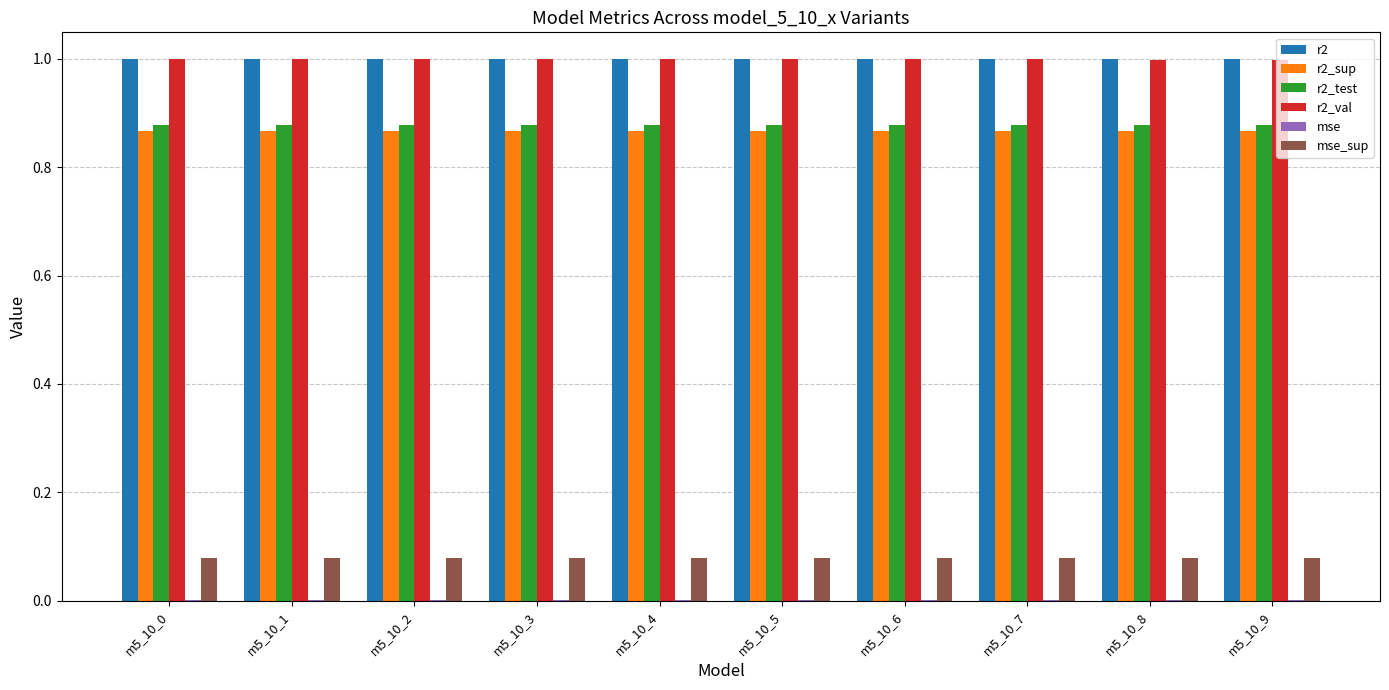

What is the greatest value displayed?

1.0